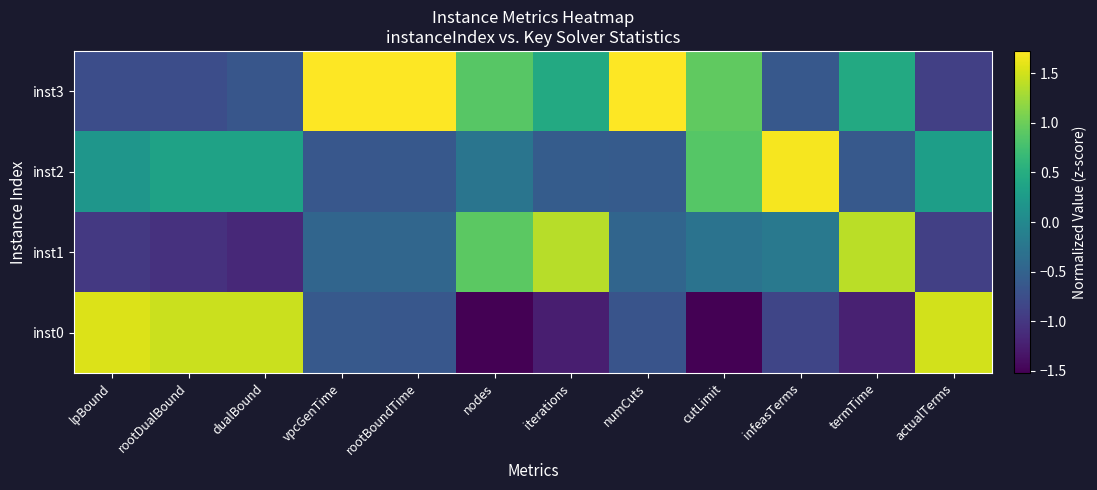

List the series in order of their peak value, lowest first.

inst1, inst0, inst2, inst3